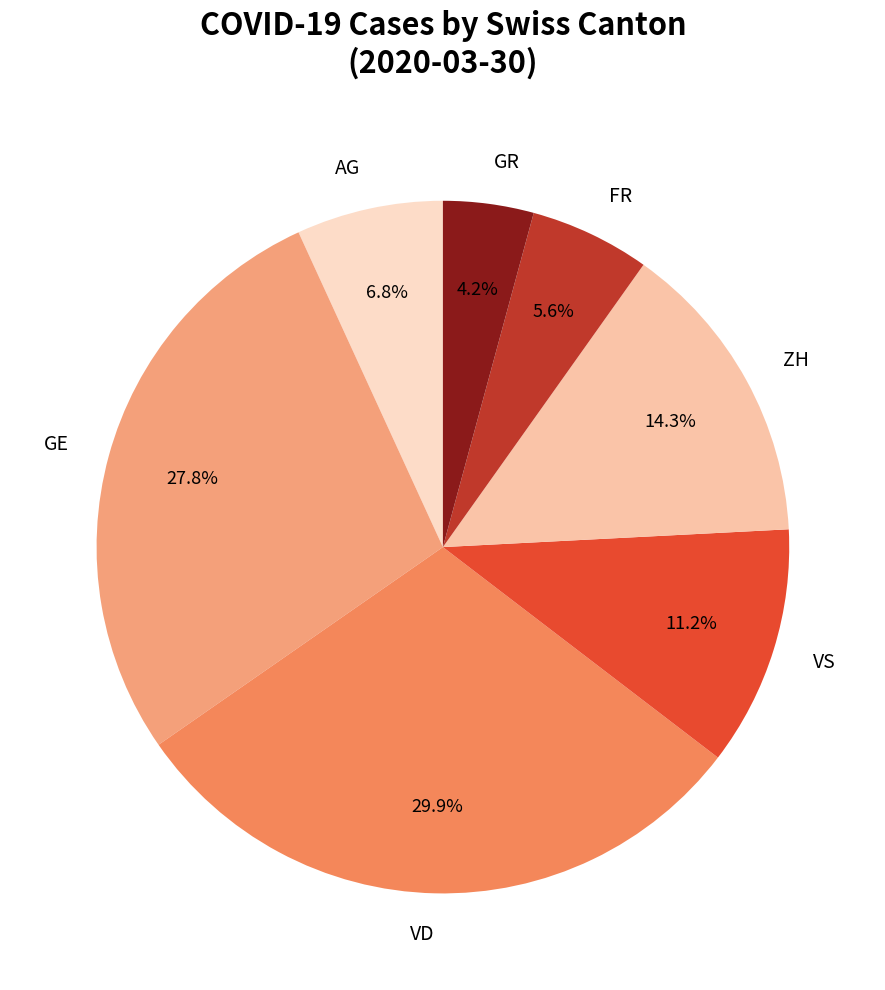

To the nearest percent, what is the difference between the largest and smallest slice percentages?

26%